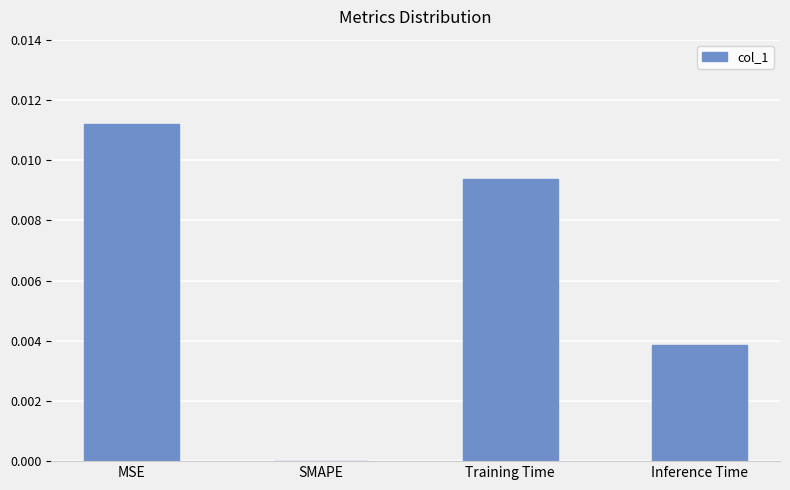

At which category does the chart reach its peak across all series?

MSE